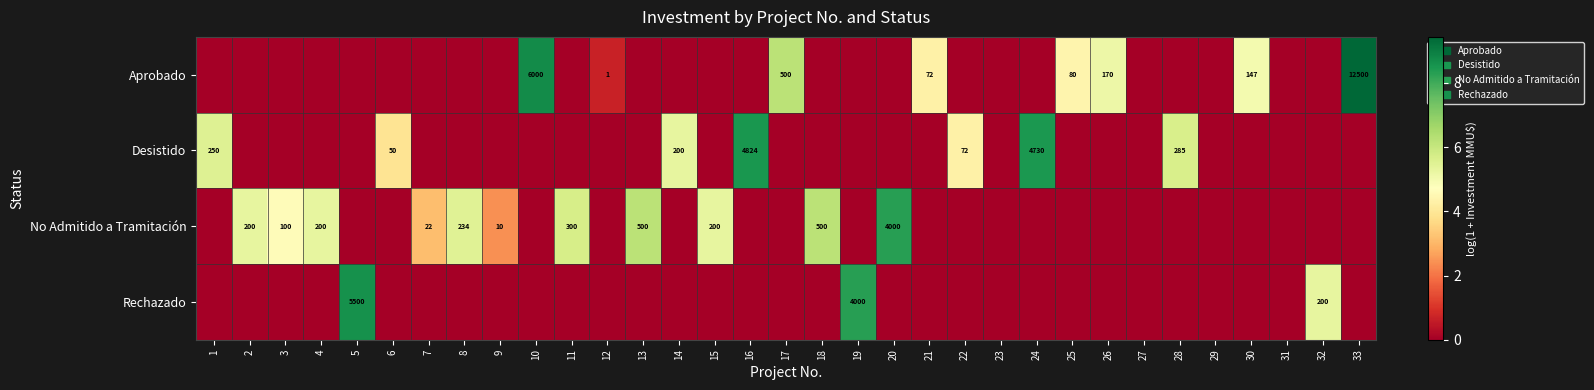

True or false: No Admitido a Tramitación has a value of 836 at 18.

False